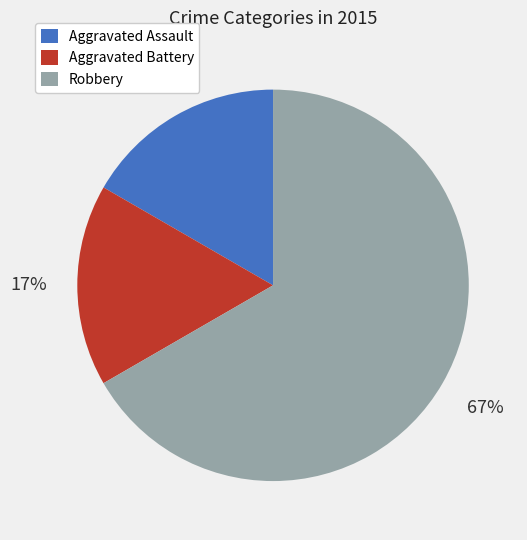

Combined, do Aggravated Battery and Robbery account for over 50%?

Yes